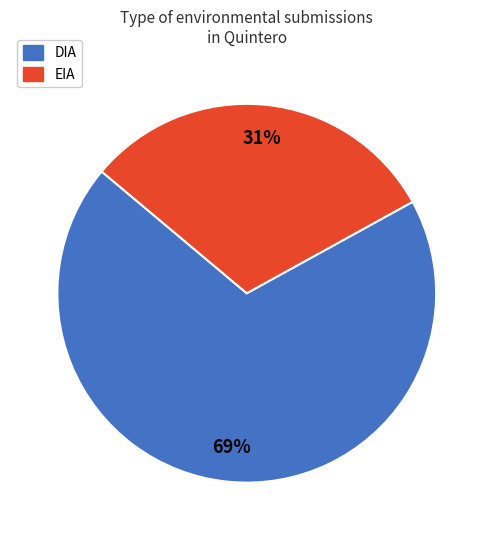

What percentage is the EIA slice, to the nearest percent?

31%